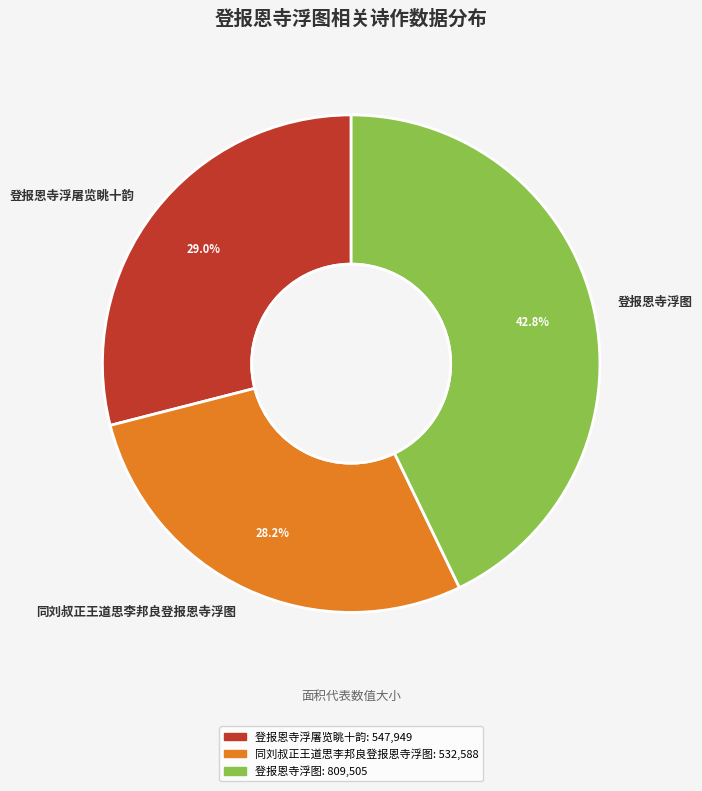

What is the largest slice in the pie chart?

登报恩寺浮图